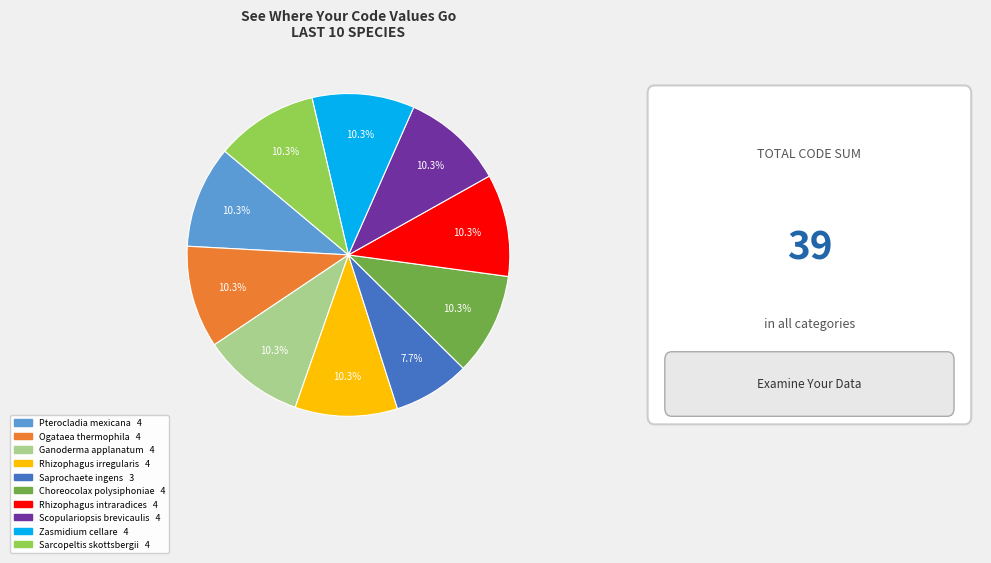

The Ganoderma applanatum slice represents 1% of the pie. True or false?

False